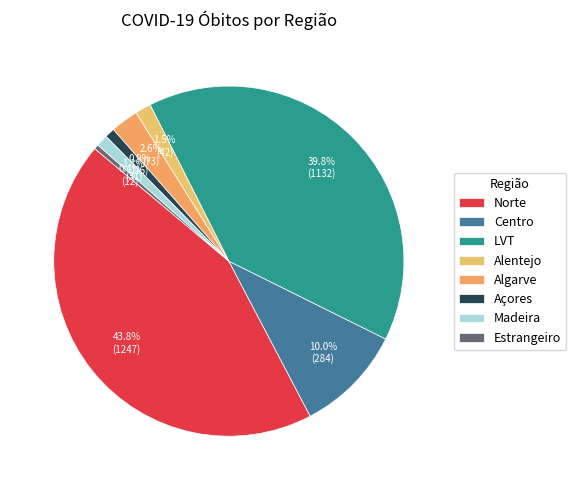

How many slices are in this pie chart?

8